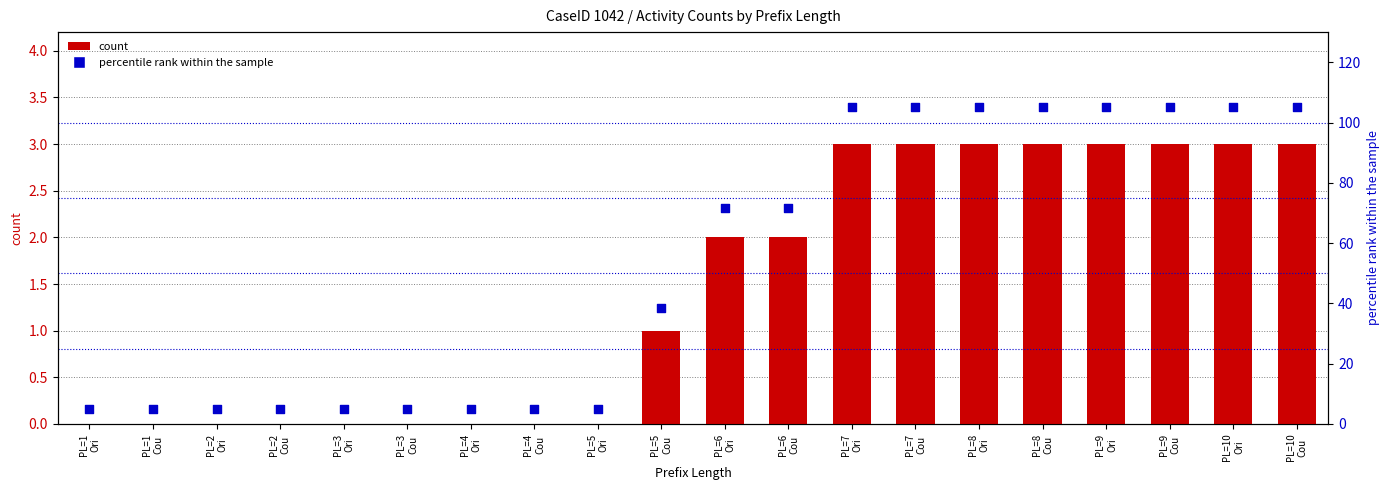

Is the value of count at PL=10
Ori greater than the value of percentile rank within the sample at PL=10
Ori?

No